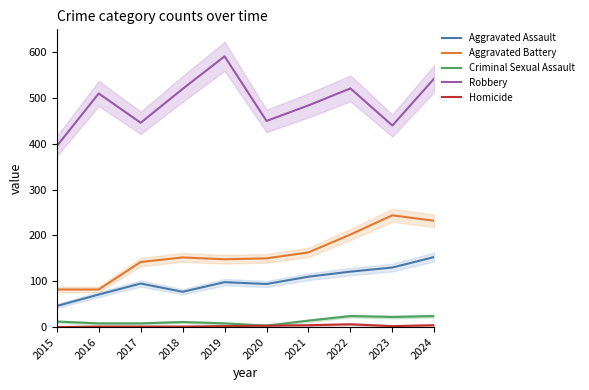

Which has a higher value, 2016 or 2019?

2019